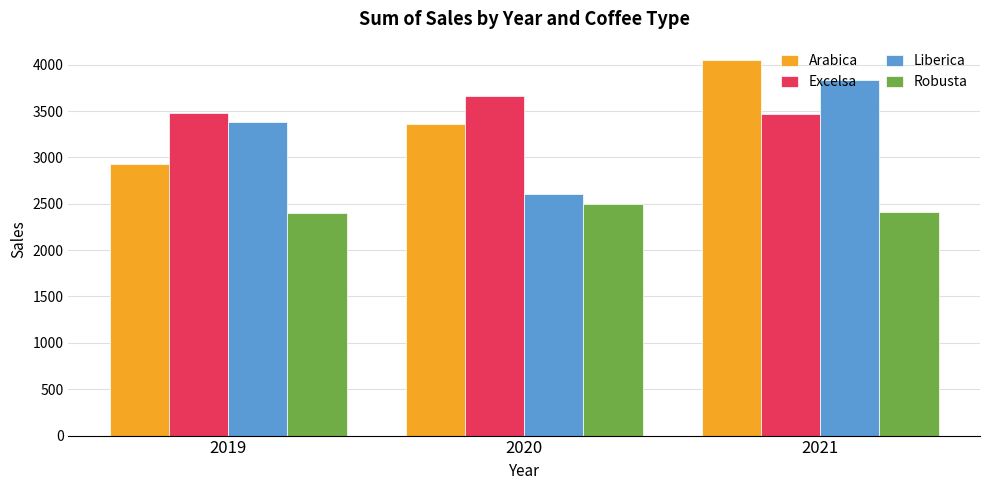

The value of Robusta at 2020 is 4373.0. True or false?

False